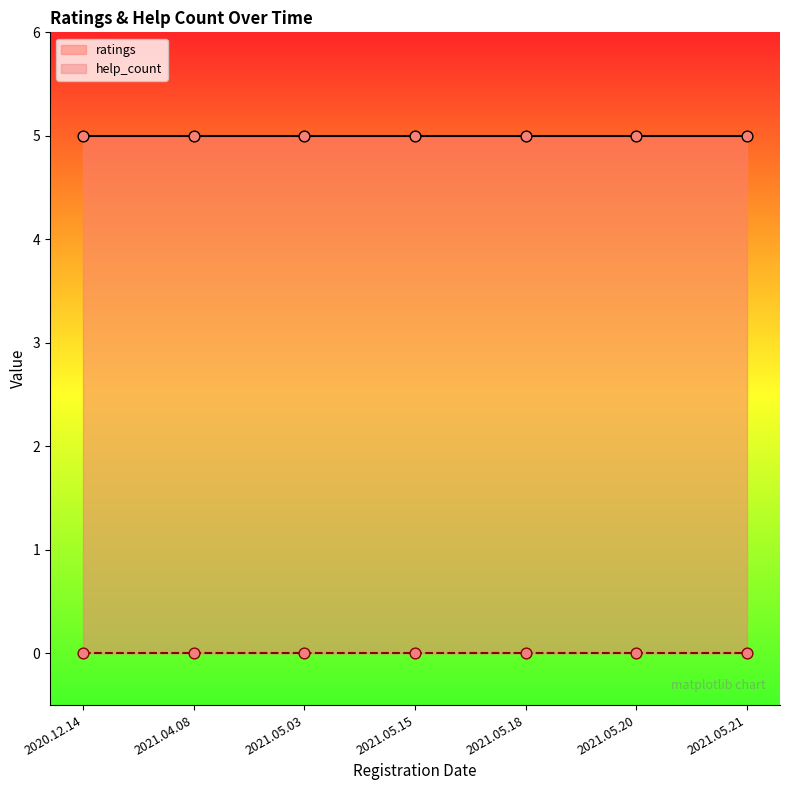

Which series contains the highest Y value?

ratings